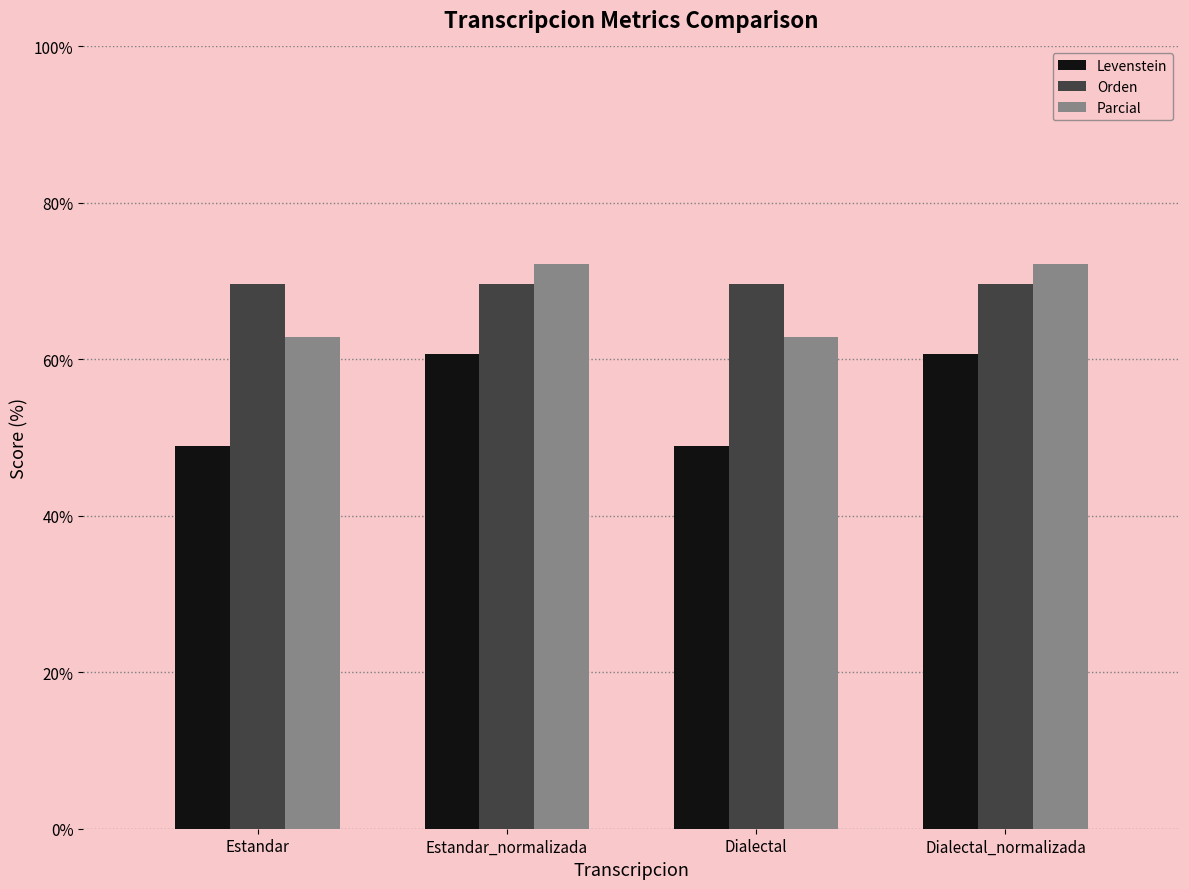

What is the difference between the maximum and second lowest values in the Parcial series?

9.4